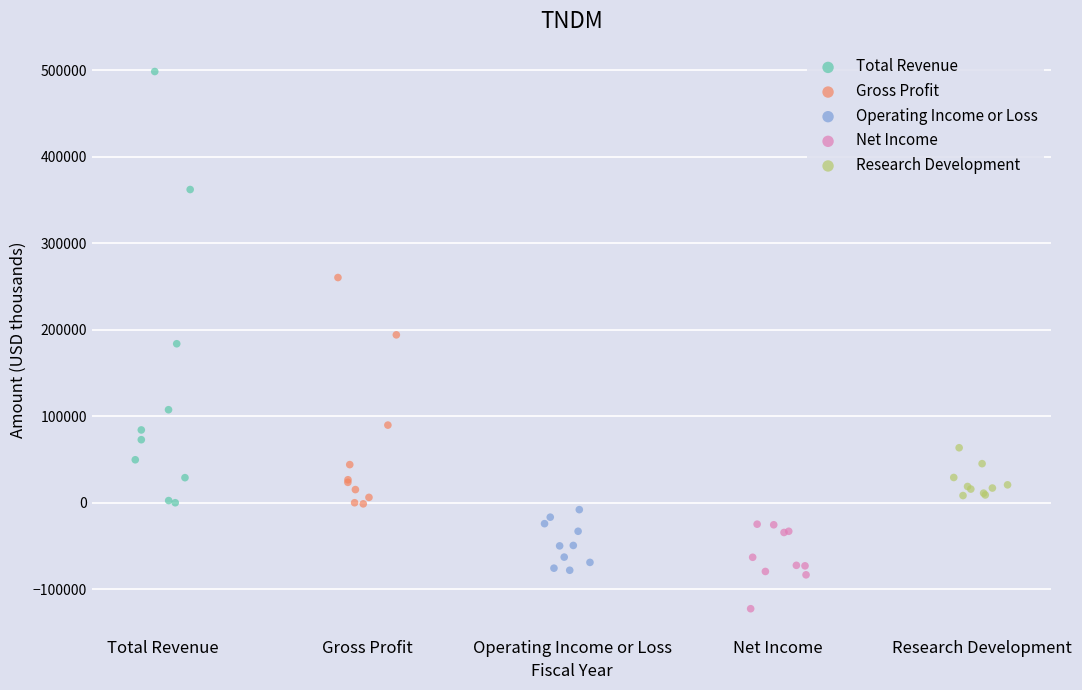

Which series reaches the minimum Y coordinate?

Net Income